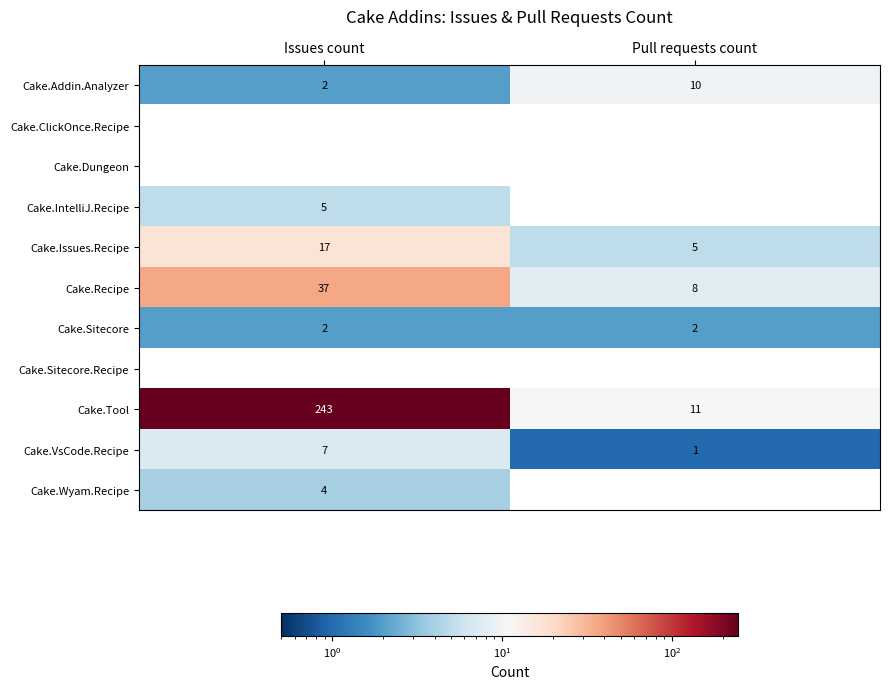

What is the greatest value displayed?

243